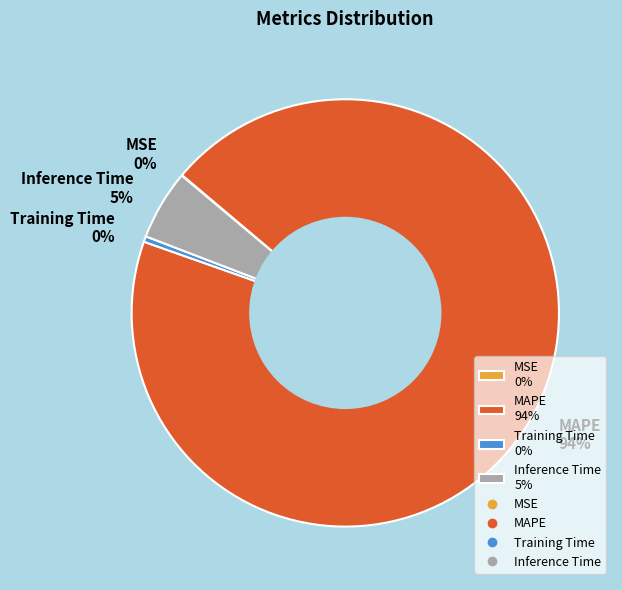

Is Training Time the majority of the pie?

No